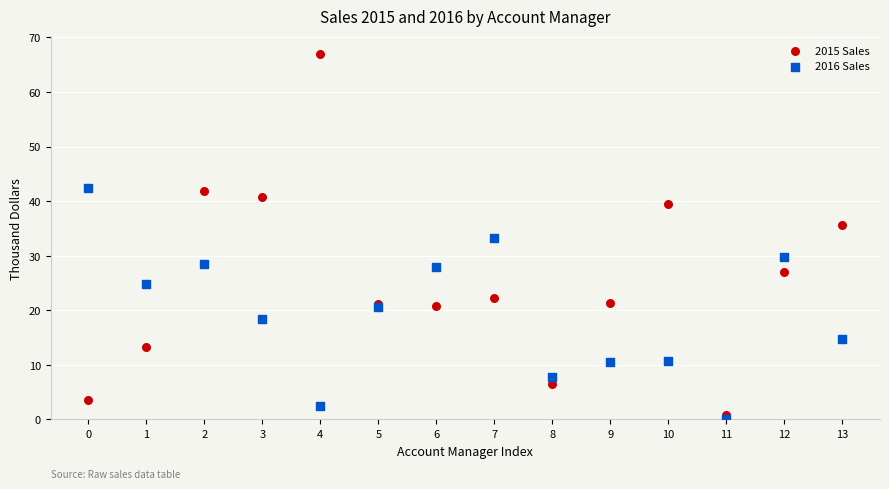

Which series has the widest spread of Y values?

2015 Sales